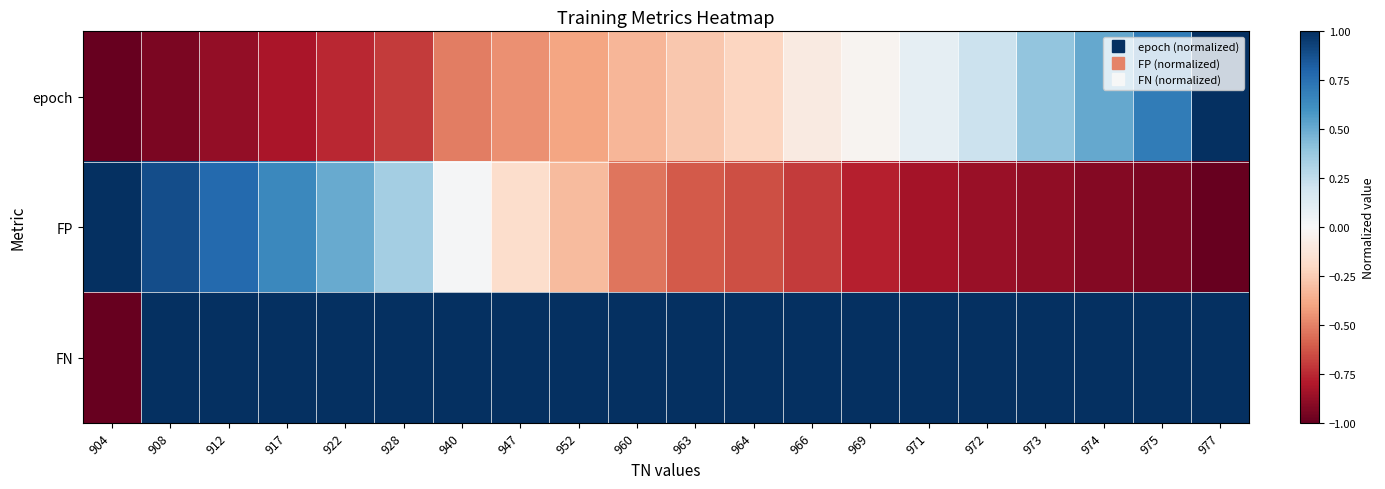

How many series are shown in this chart?

3